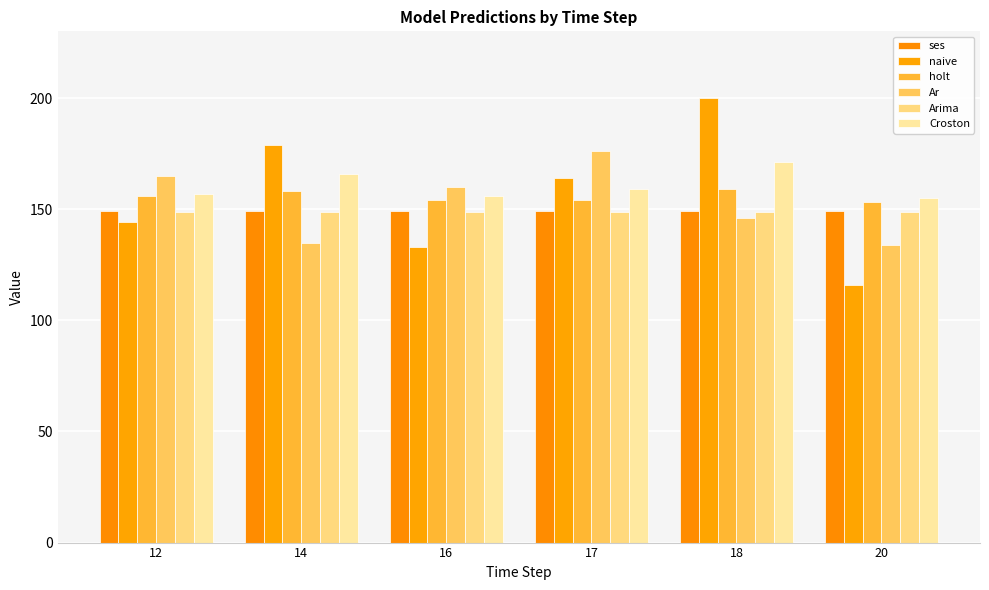

Reading left to right, transcribe all the data shown in this chart.

ses: 12=149.0	14=149.0	16=149.0	17=149.0	18=149.0	20=149.0
naive: 12=144.0	14=179.0	16=133.0	17=164.0	18=200.0	20=116.0
holt: 12=156.0	14=158.0	16=154.0	17=154.0	18=159.0	20=153.0
Ar: 12=165.0	14=135.0	16=160.0	17=176.0	18=146.0	20=134.0
Arima: 12=148.7	14=148.7	16=148.7	17=148.7	18=148.7	20=148.7
Croston: 12=157.0	14=166.0	16=156.0	17=159.0	18=171.0	20=155.0